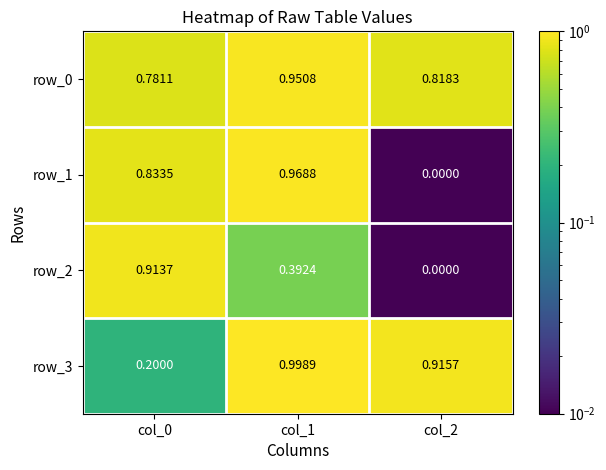

Count the row_0 values in the range 0 to 1.

3